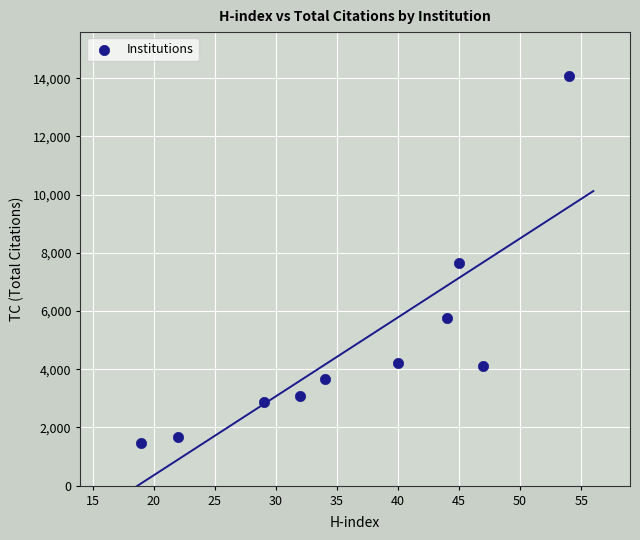

What is the range of Y values (max minus min)?

12622